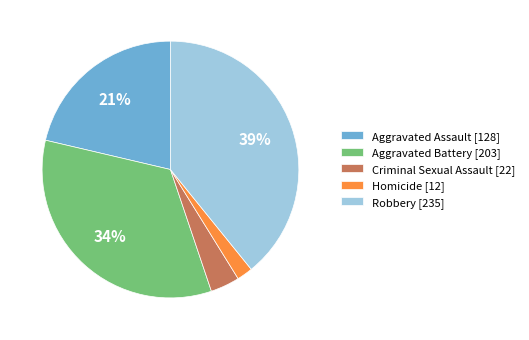

The Homicide slice represents 2% of the pie. True or false?

True